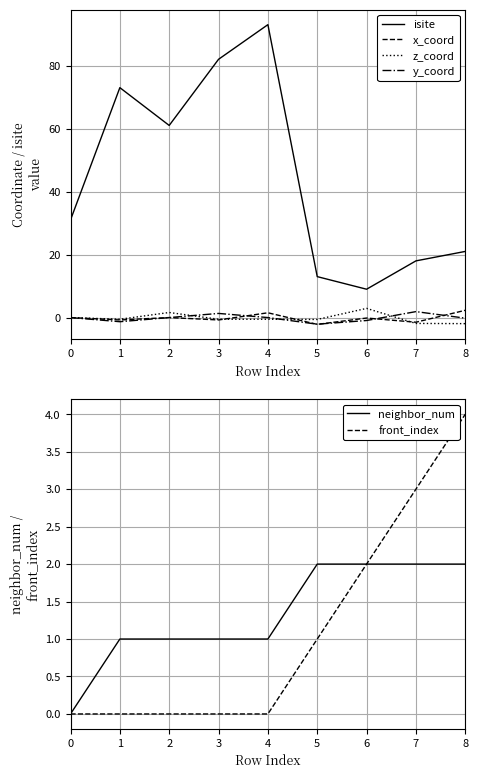

The value of isite at 0 is 8.6. True or false?

False